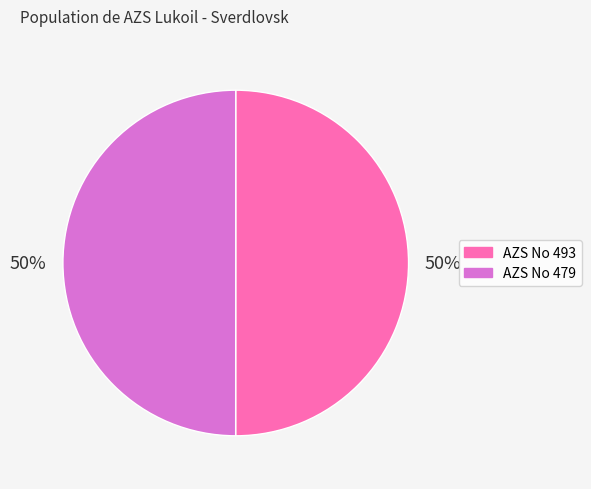

Is it true that AZS No 479 is 50% of the pie?

True